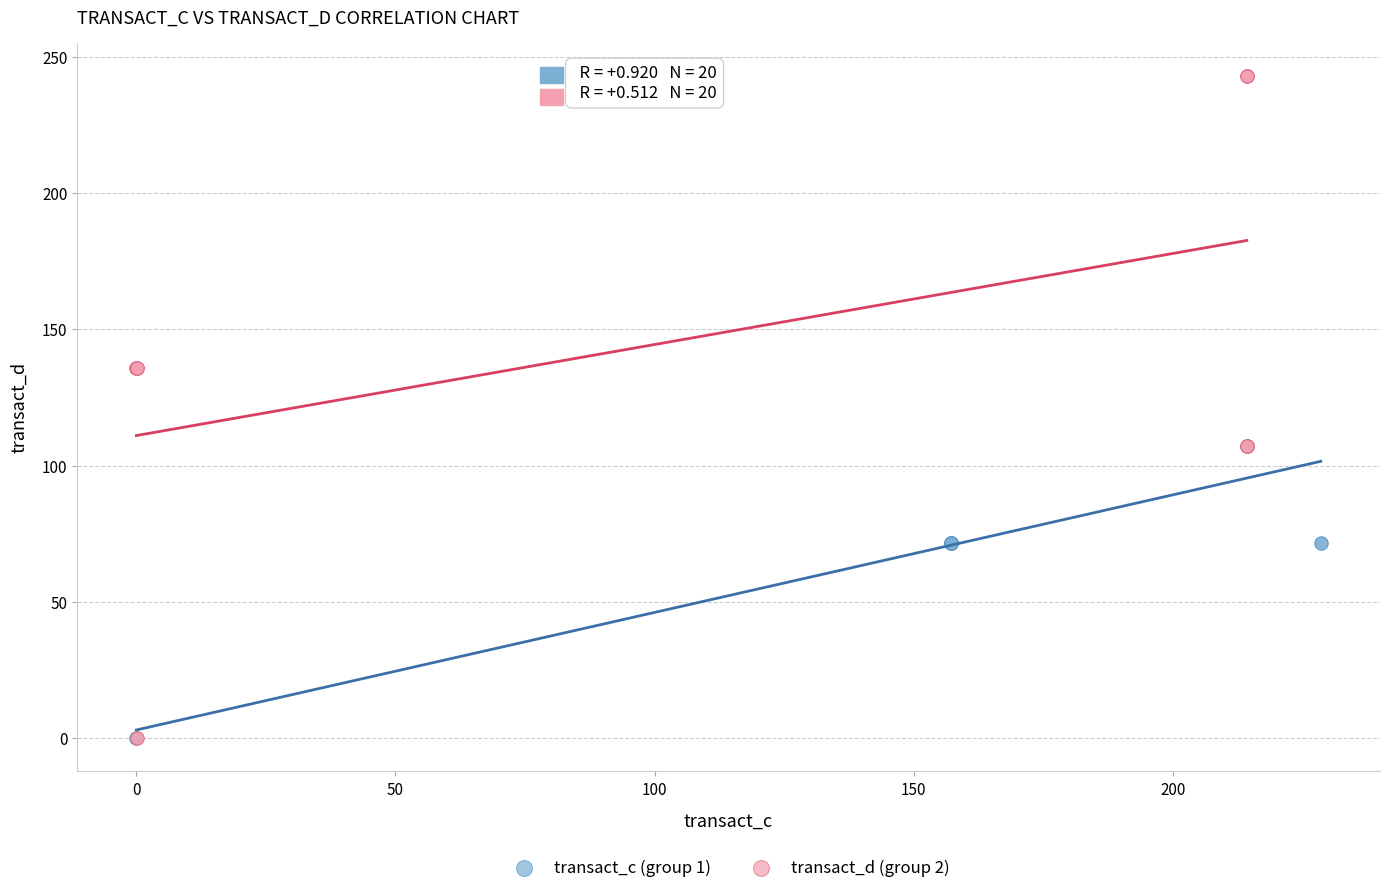

What are all the series names shown in the legend?

transact_c (group 1), transact_d (group 2)